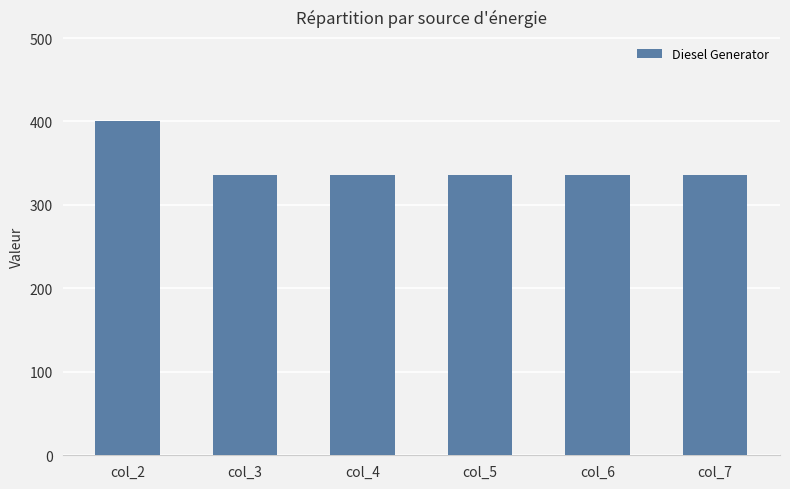

What is the ratio of the value at col_7 to the value at col_6?

1.0